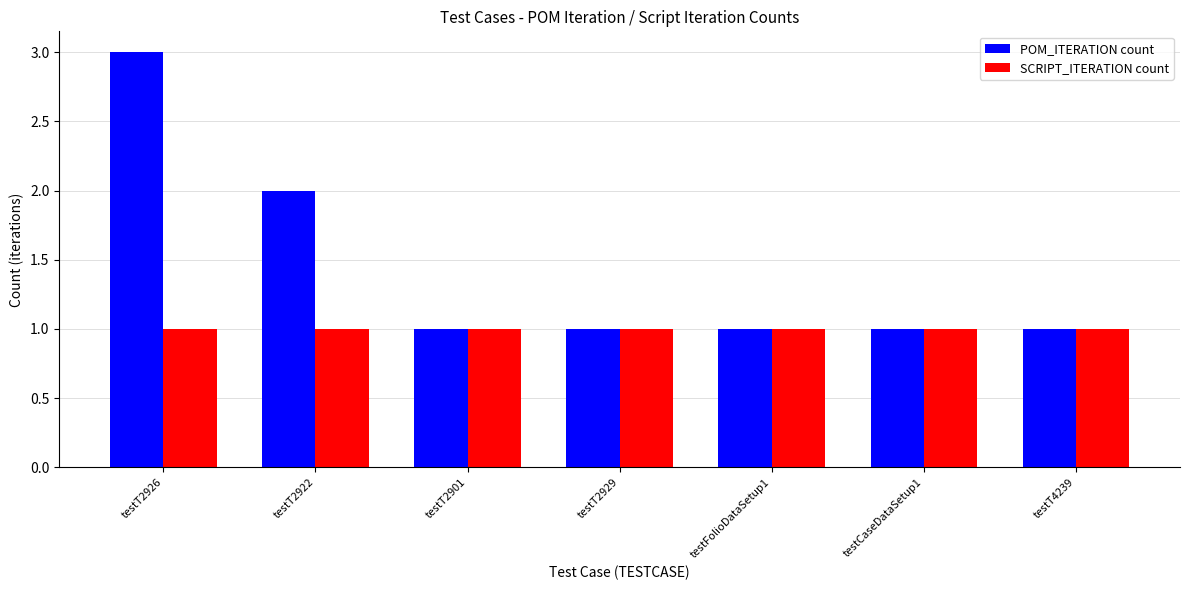

What is the minimum value shown in the chart?

1